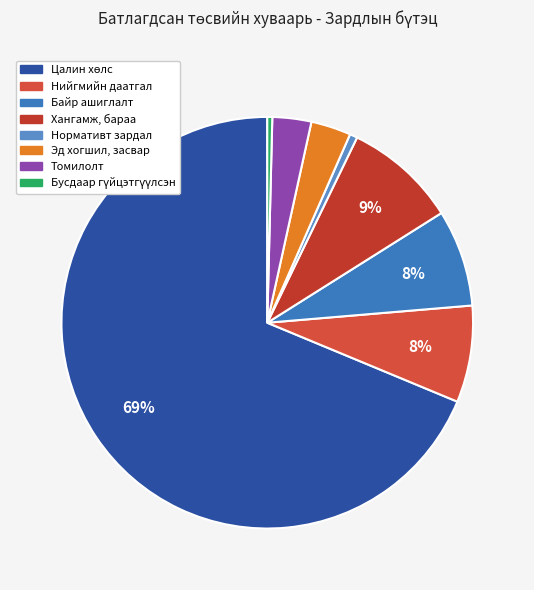

How many slices are in this pie chart?

8